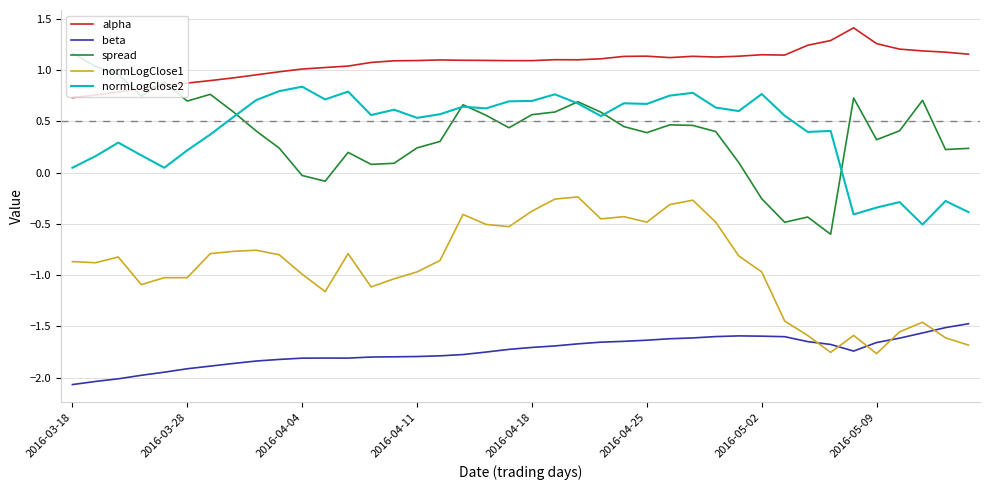

How many values in the normLogClose2 series exceed 0?

34